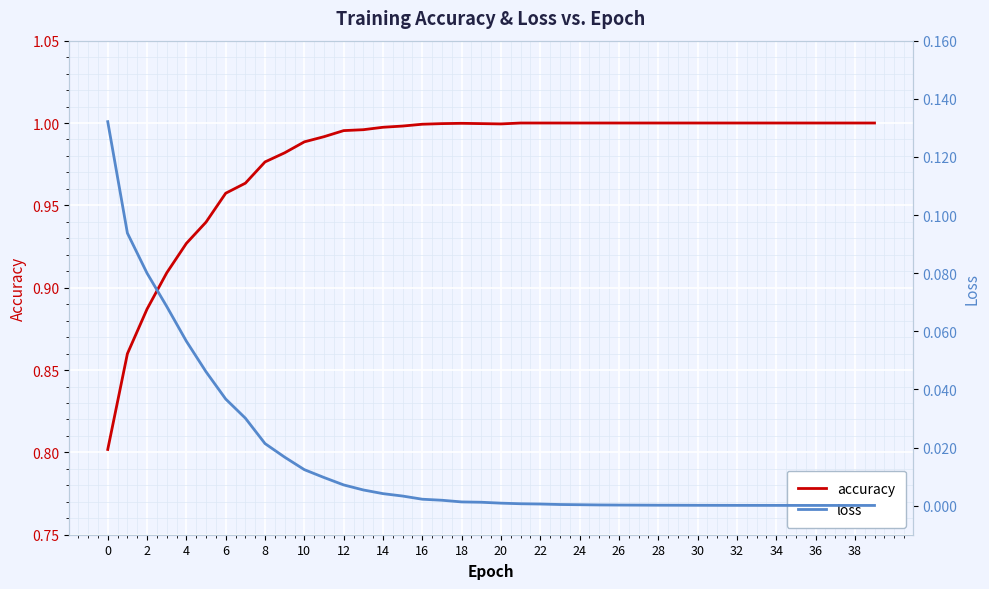

The value of accuracy at 20 is 1.4. True or false?

False